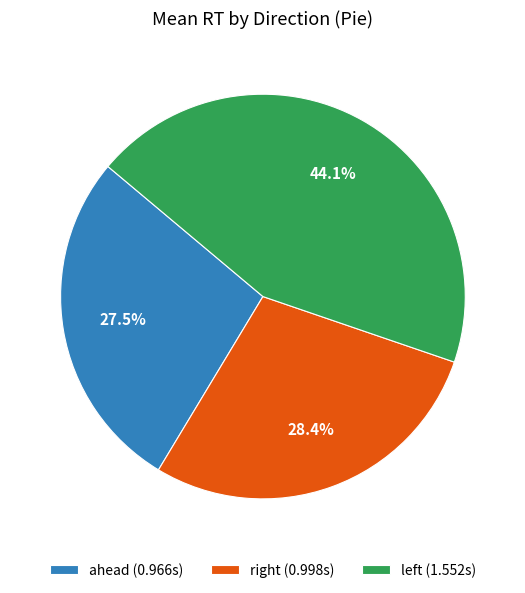

What is the smallest slice in the pie chart?

ahead